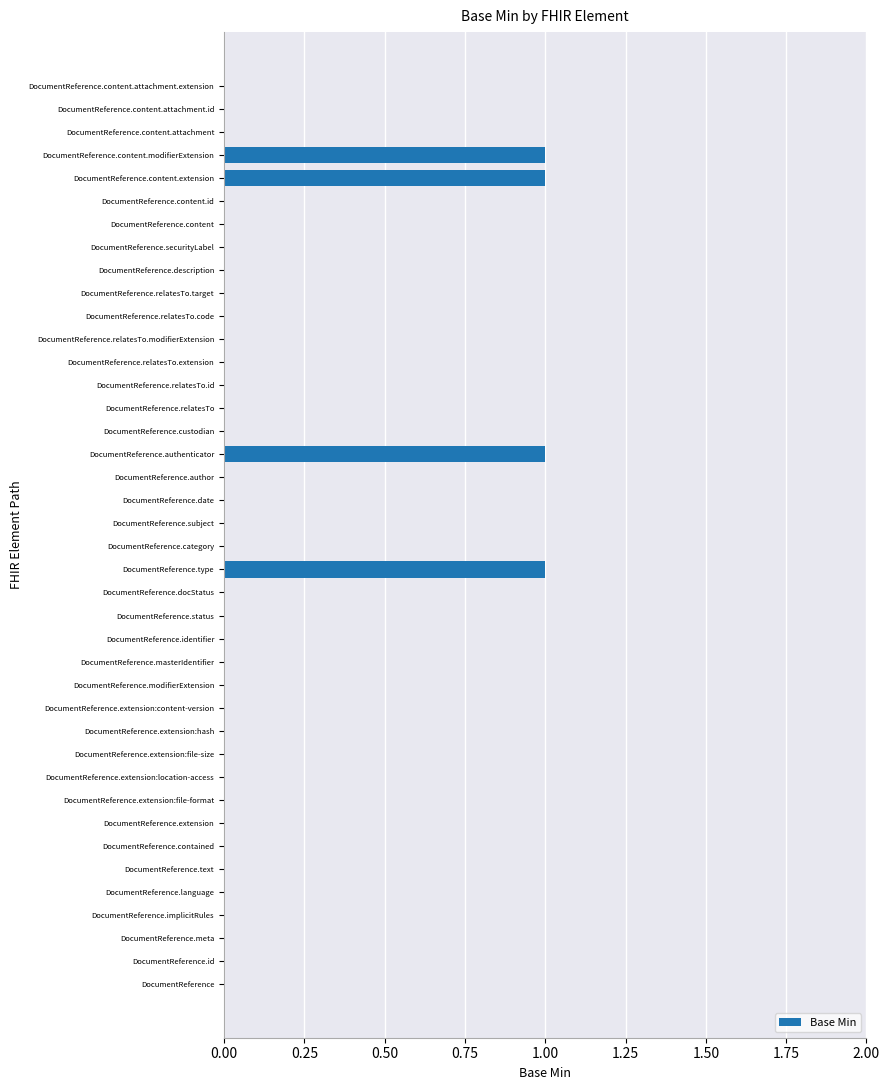

Which has a higher value, DocumentReference.id or DocumentReference.content.modifierExtension?

DocumentReference.content.modifierExtension